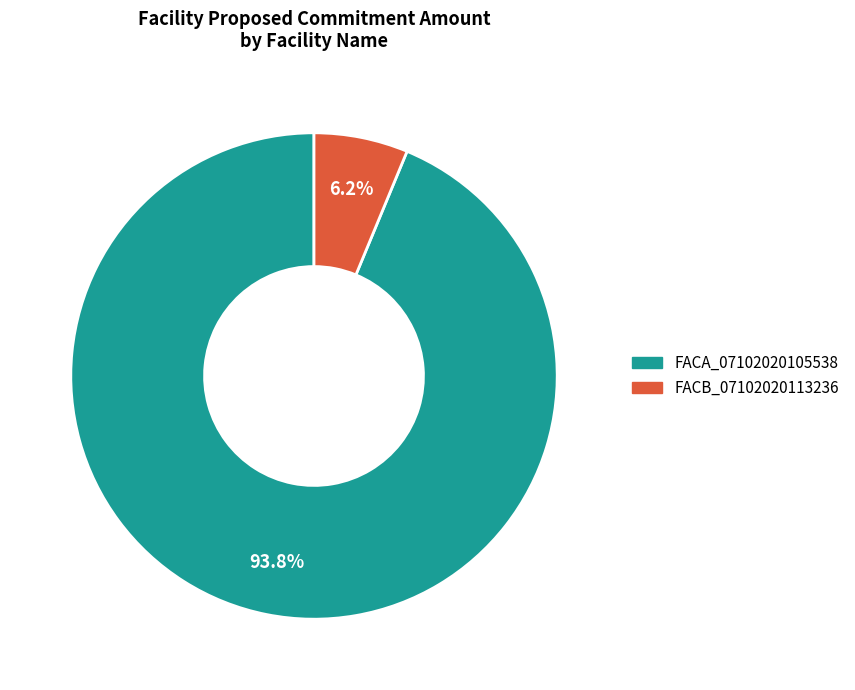

To the nearest percent, what is the average slice percentage?

50%